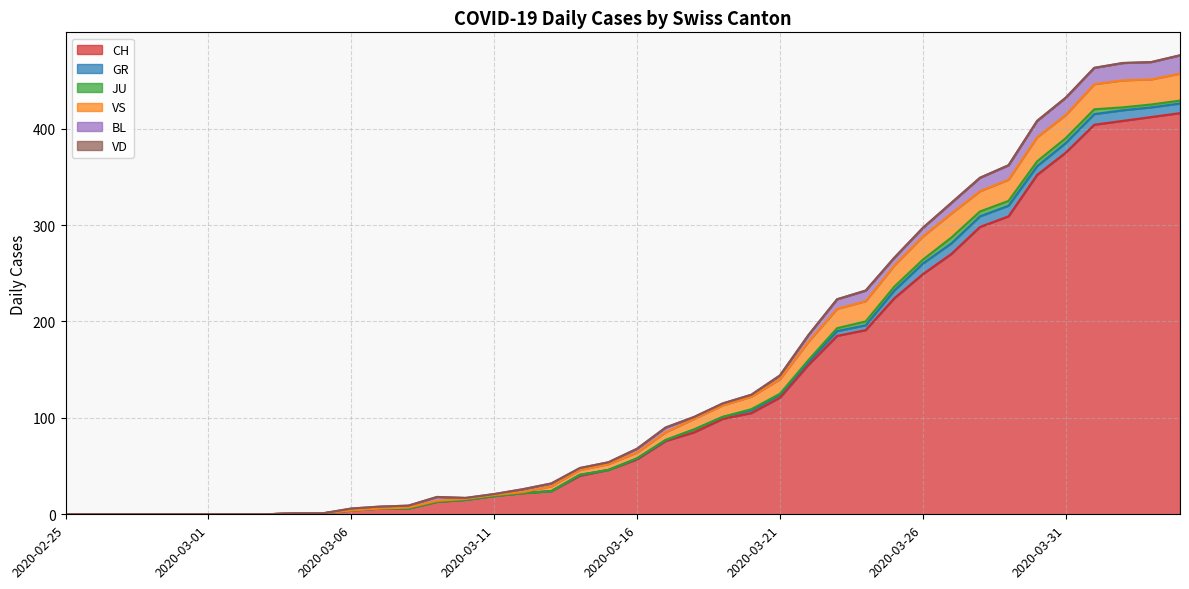

What is the highest value of the VS series?

28